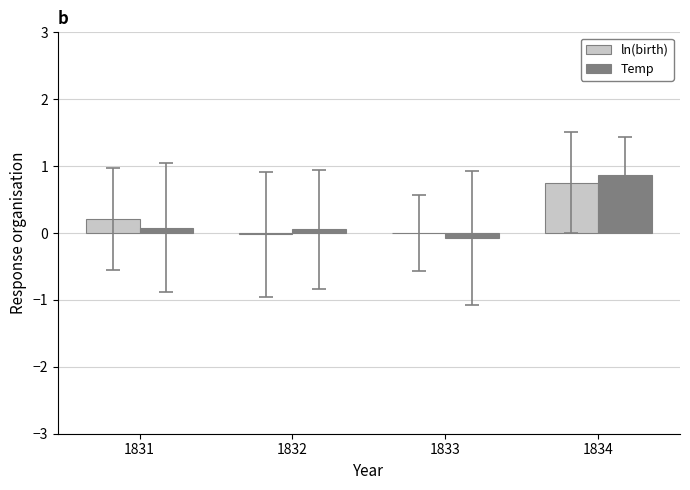

How many groups of bars are there?

4